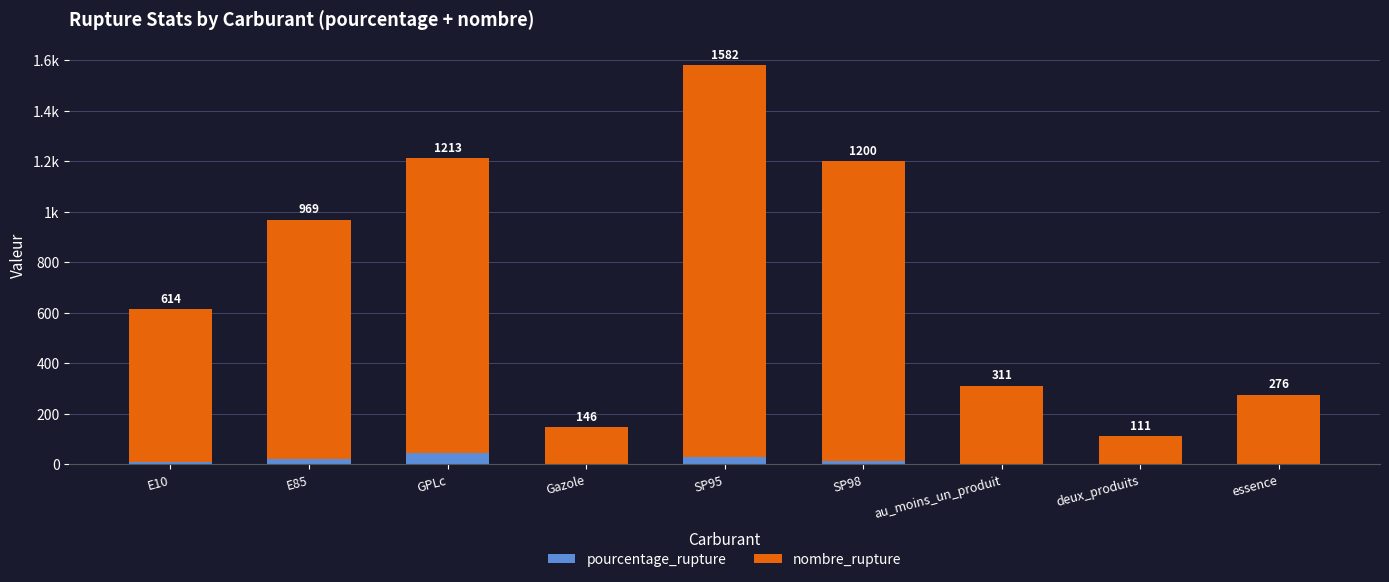

What is the label of the 7th bar from the right?

GPLc